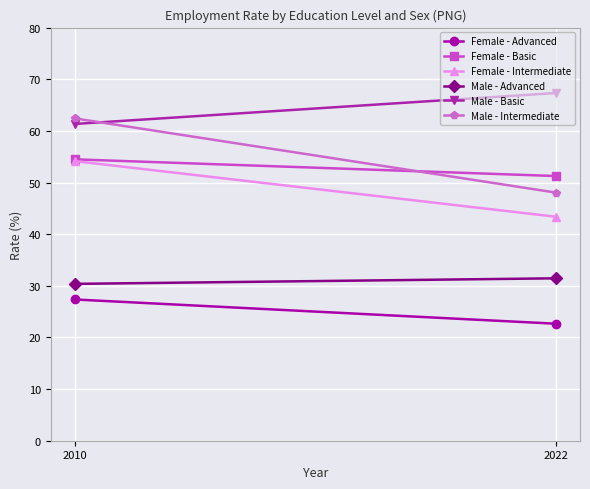

What are all the series names shown in the legend?

Female - Advanced, Female - Basic, Female - Intermediate, Male - Advanced, Male - Basic, Male - Intermediate